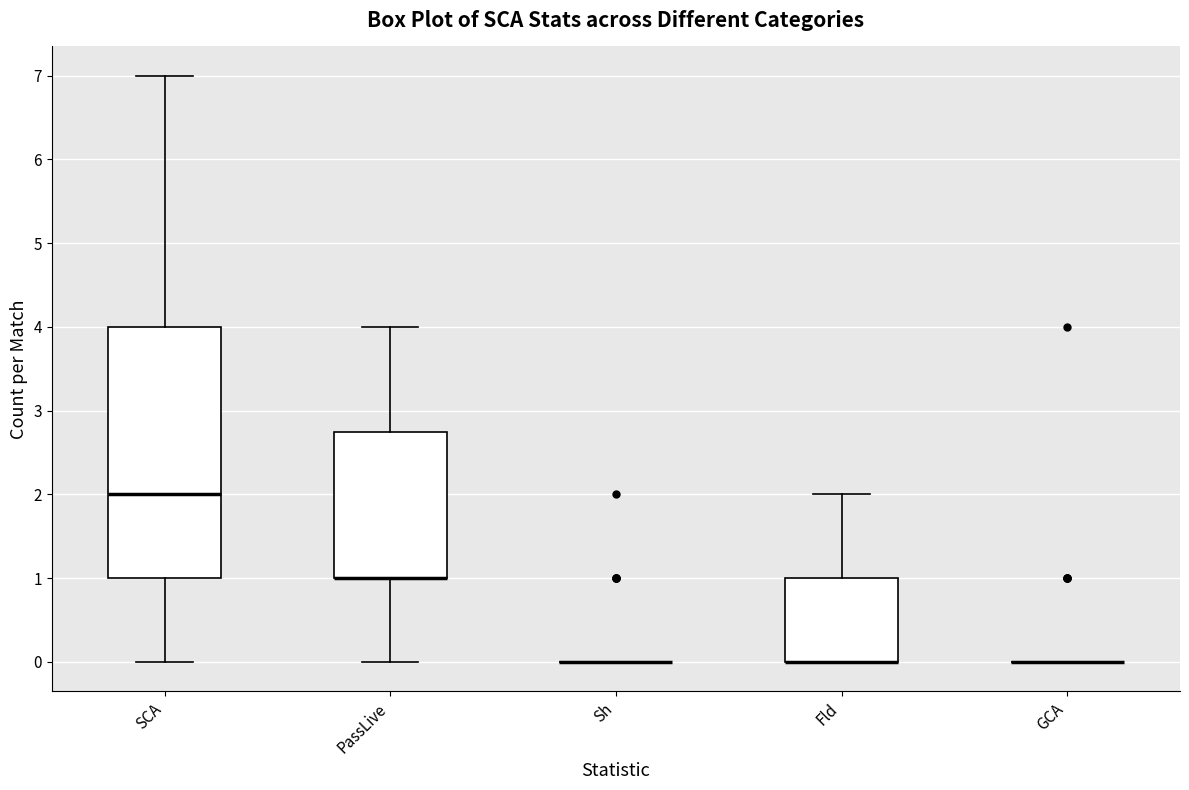

Reading left to right, read every box against the y-axis: the position of its median line, the range the box covers, and the ends of its whiskers. The values are not printed on the chart, so give them approximately, as read against the axis.

SCA: median 2.0, box 1.0 to 4.0, whiskers 0.0 to 7.0
PassLive: median 1.0 (drawn on the box's lower edge), box 1.0 to 2.8, whiskers 0.0 to 4.0
Sh: box collapsed to a line at 0.0, whiskers 0.0 to 0.0
Fld: median 0.0 (drawn on the box's lower edge), box 0.0 to 1.0, whiskers 0.0 to 2.0
GCA: box collapsed to a line at 0.0, whiskers 0.0 to 0.0